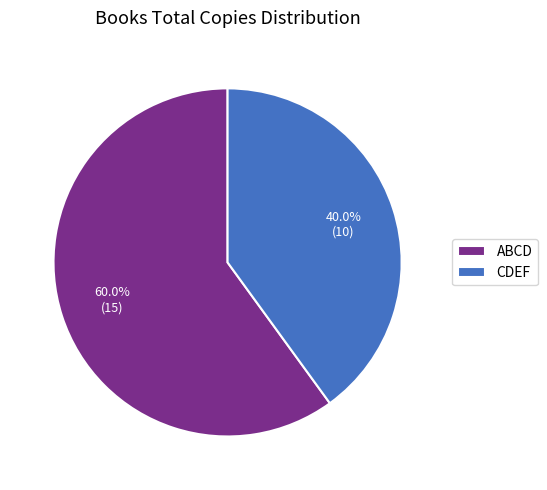

Between CDEF and ABCD, which is larger?

ABCD